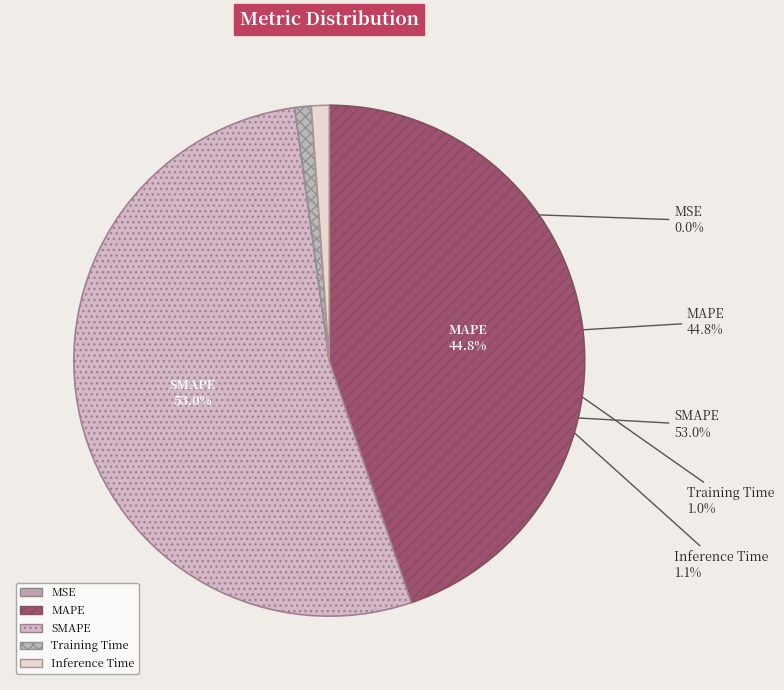

Is the sum of MSE and Training Time greater than half?

No